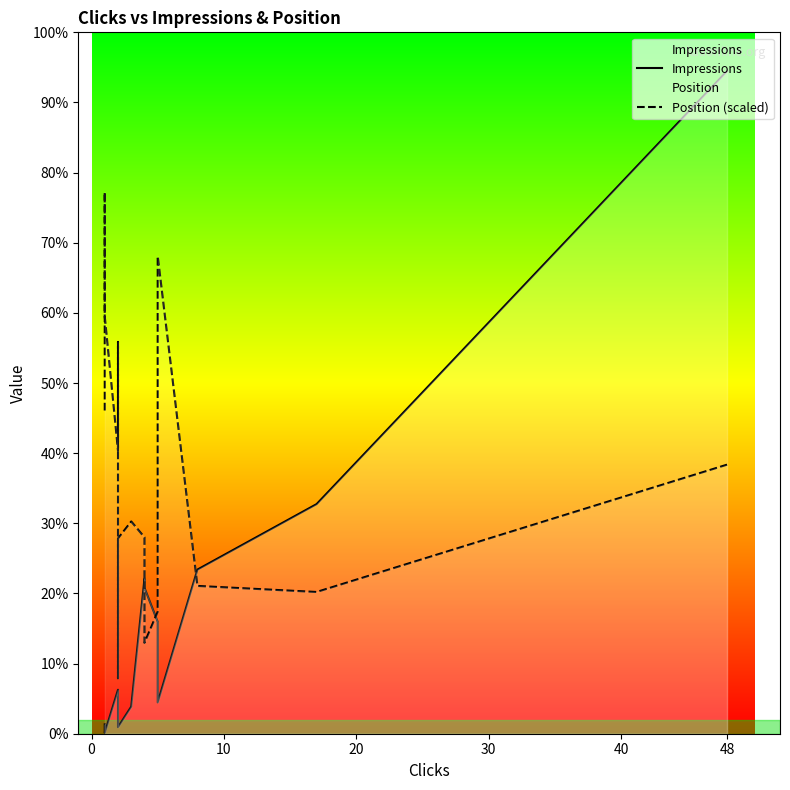

True or false: Impressions and Position (scaled) intersect in this chart.

True